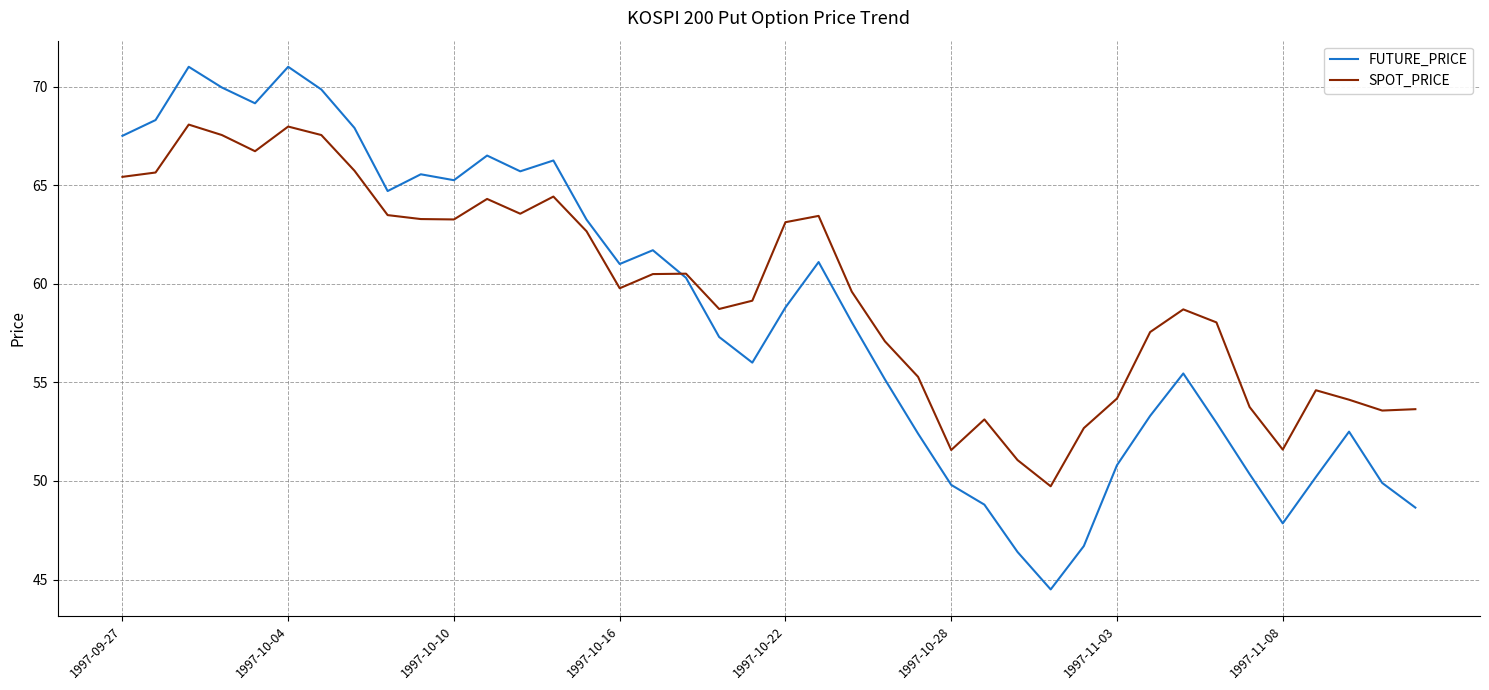

What is the sum of all SPOT_PRICE values?

2384.6